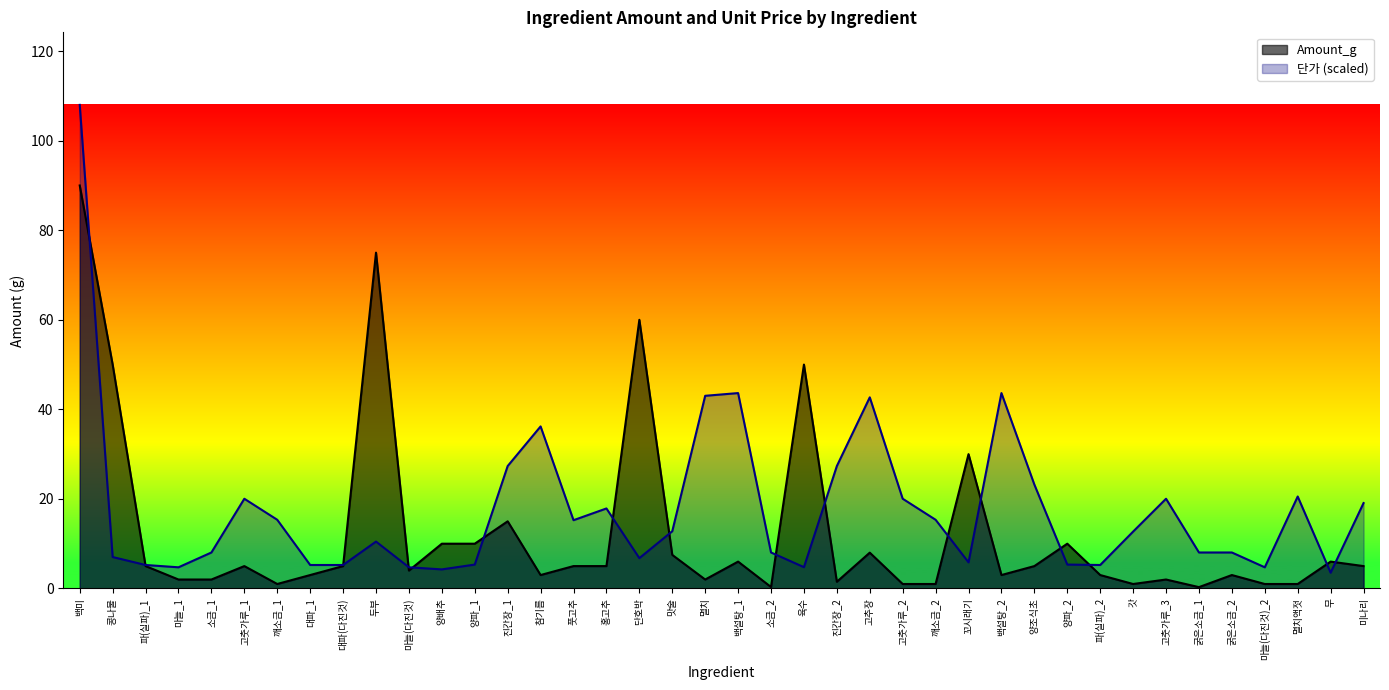

Which series has the largest range (max minus min)?

단가 (scaled)